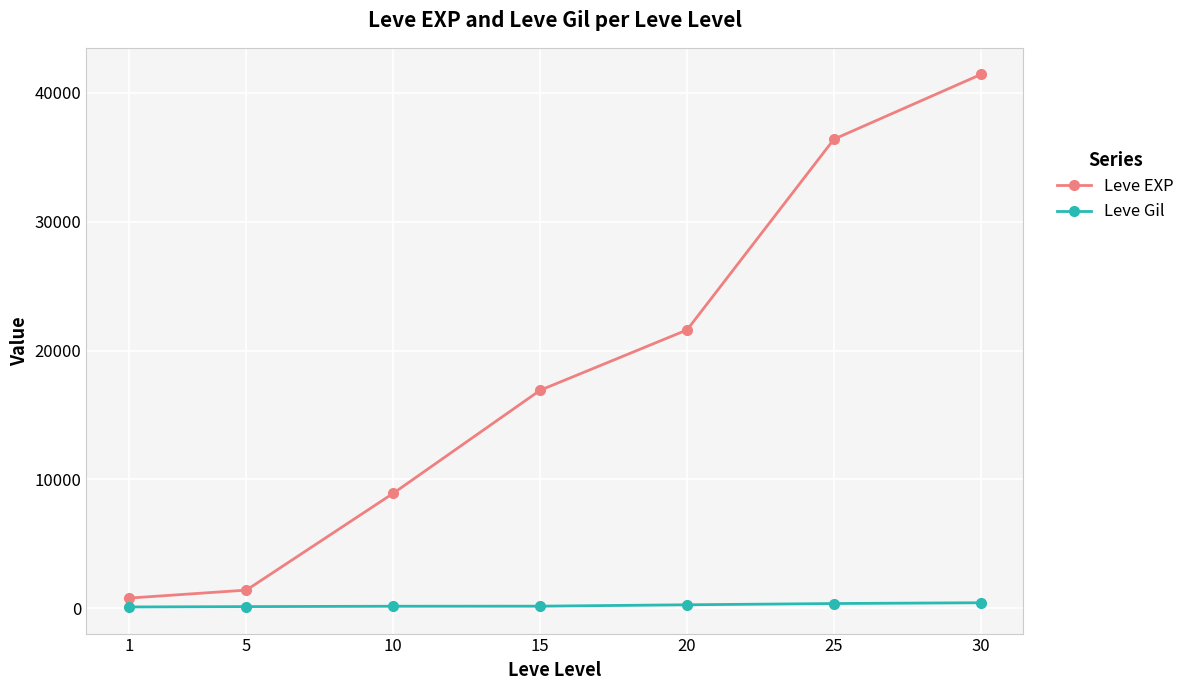

Rank the series by their average value, from highest to lowest.

Leve EXP, Leve Gil